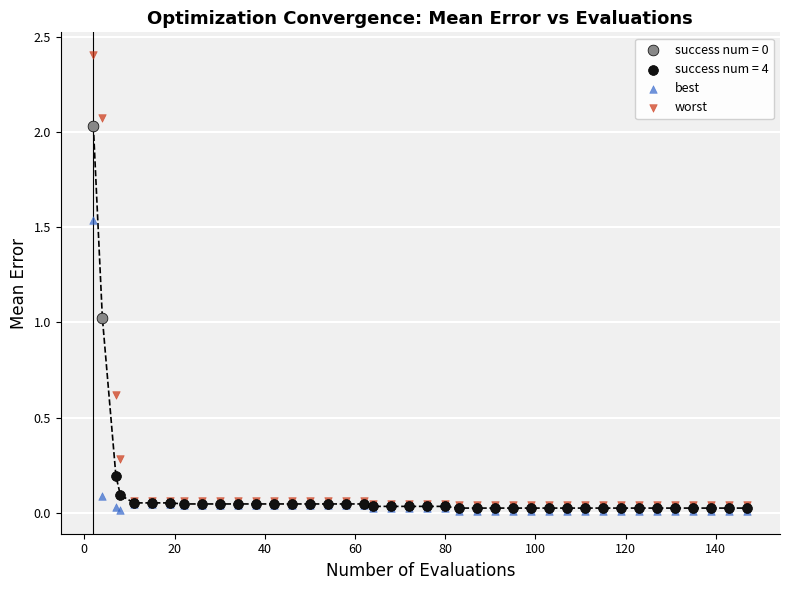

Which series has the widest spread of Y values?

worst